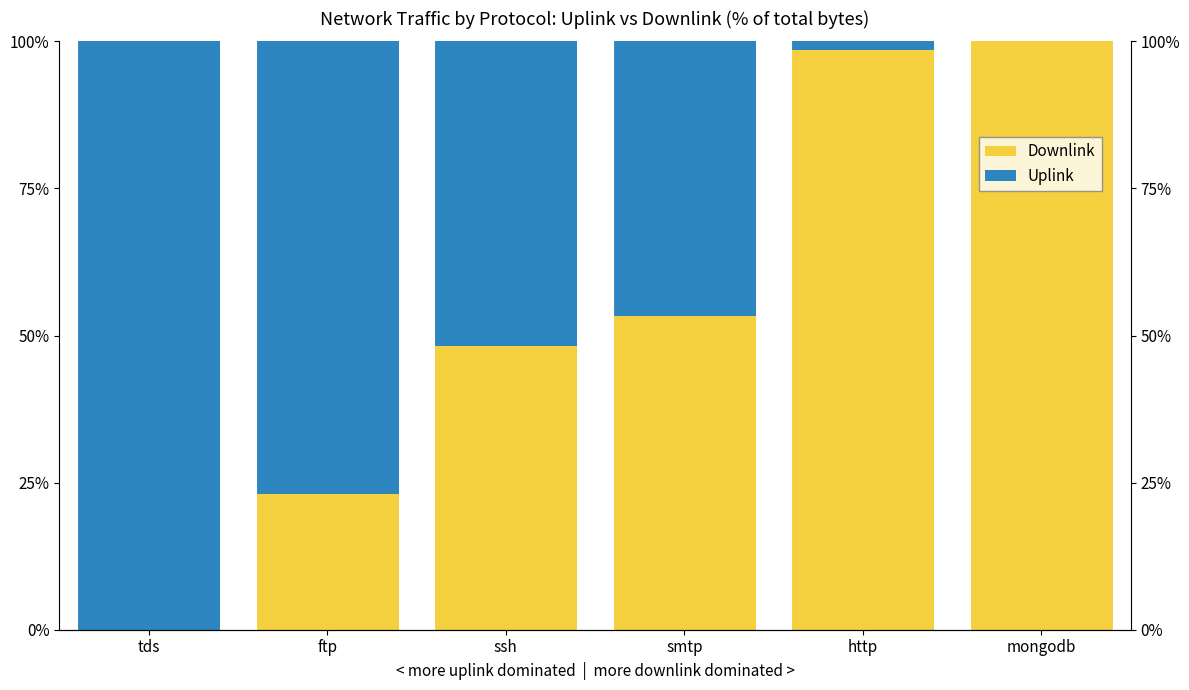

List the labels in order of Downlink value, largest first.

mongodb, http, smtp, ssh, ftp, tds